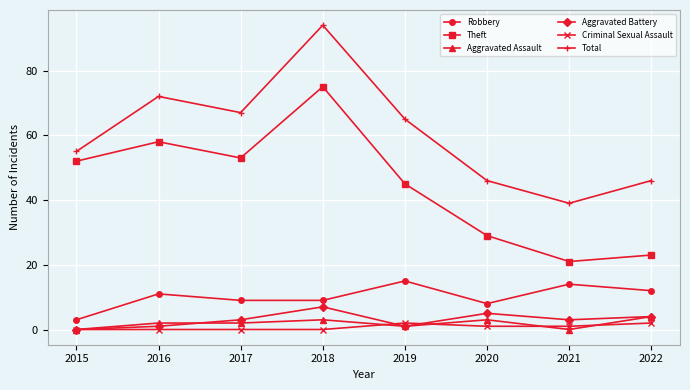

True or false: Total and Theft cross at least once.

False